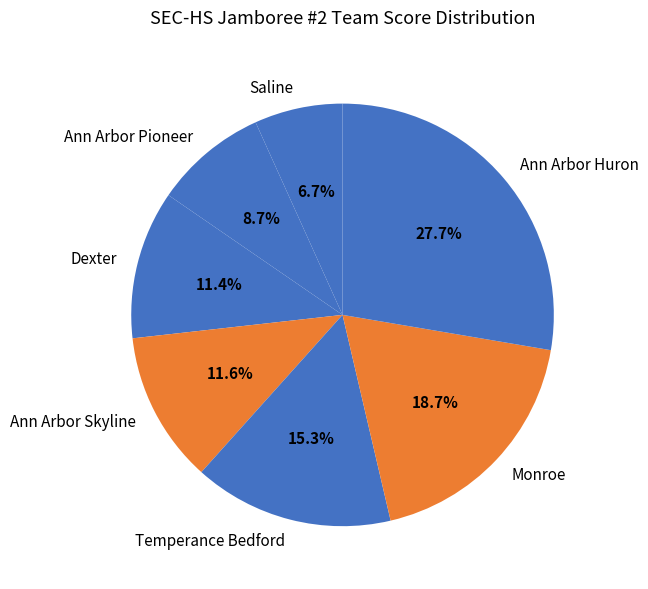

Approximately how many times larger is the value at Saline compared to Dexter?

0.6